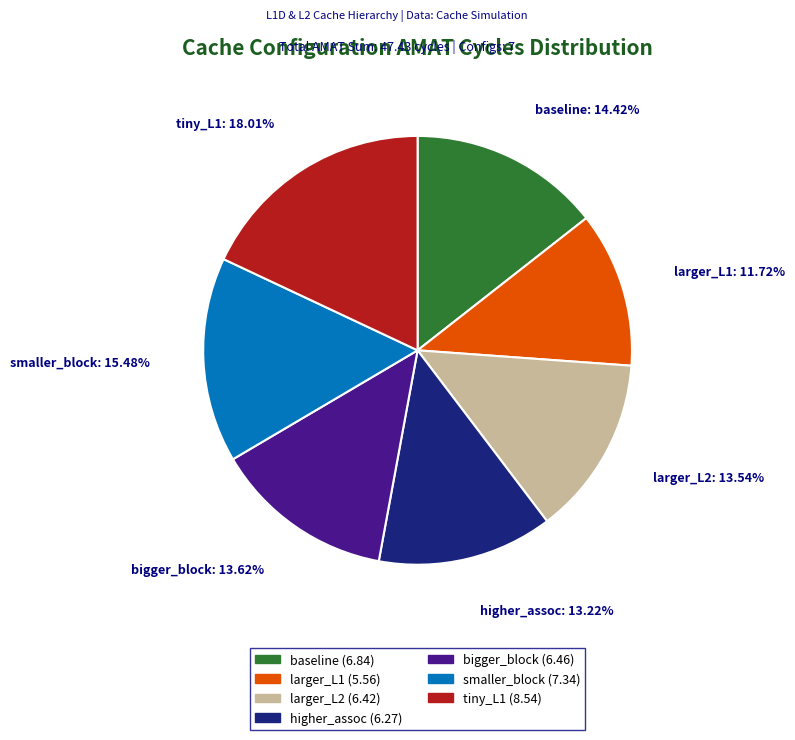

Is there a majority slice in this chart?

No